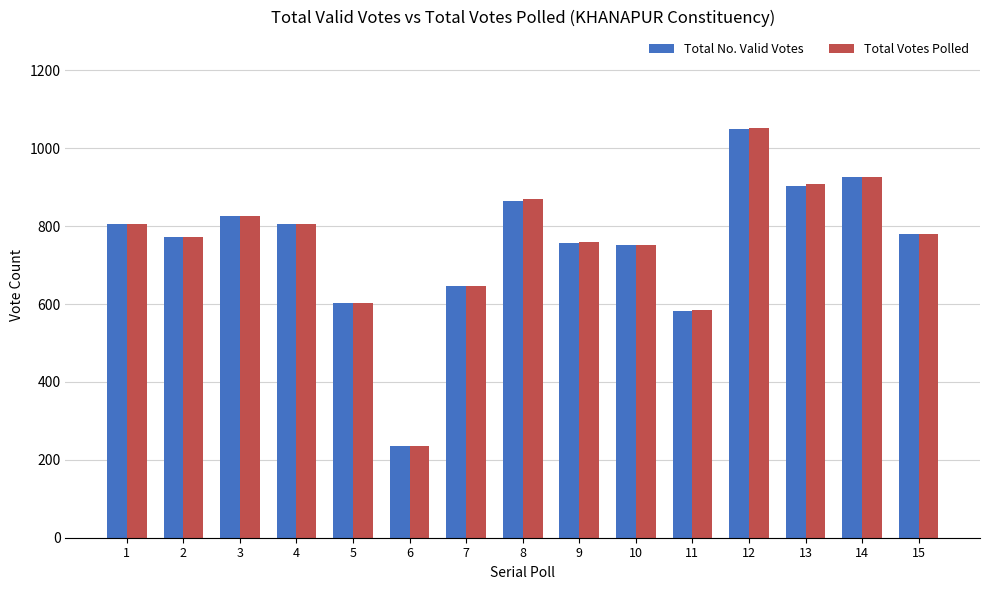

Which category has the lowest value across all series?

6